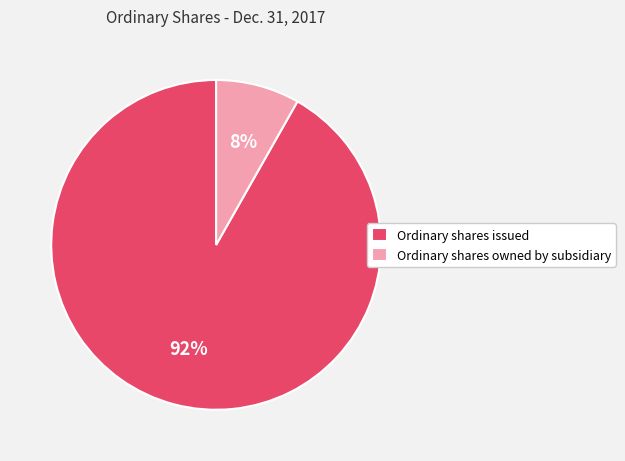

Which has a higher value, Ordinary shares owned by subsidiary or Ordinary shares issued?

Ordinary shares issued